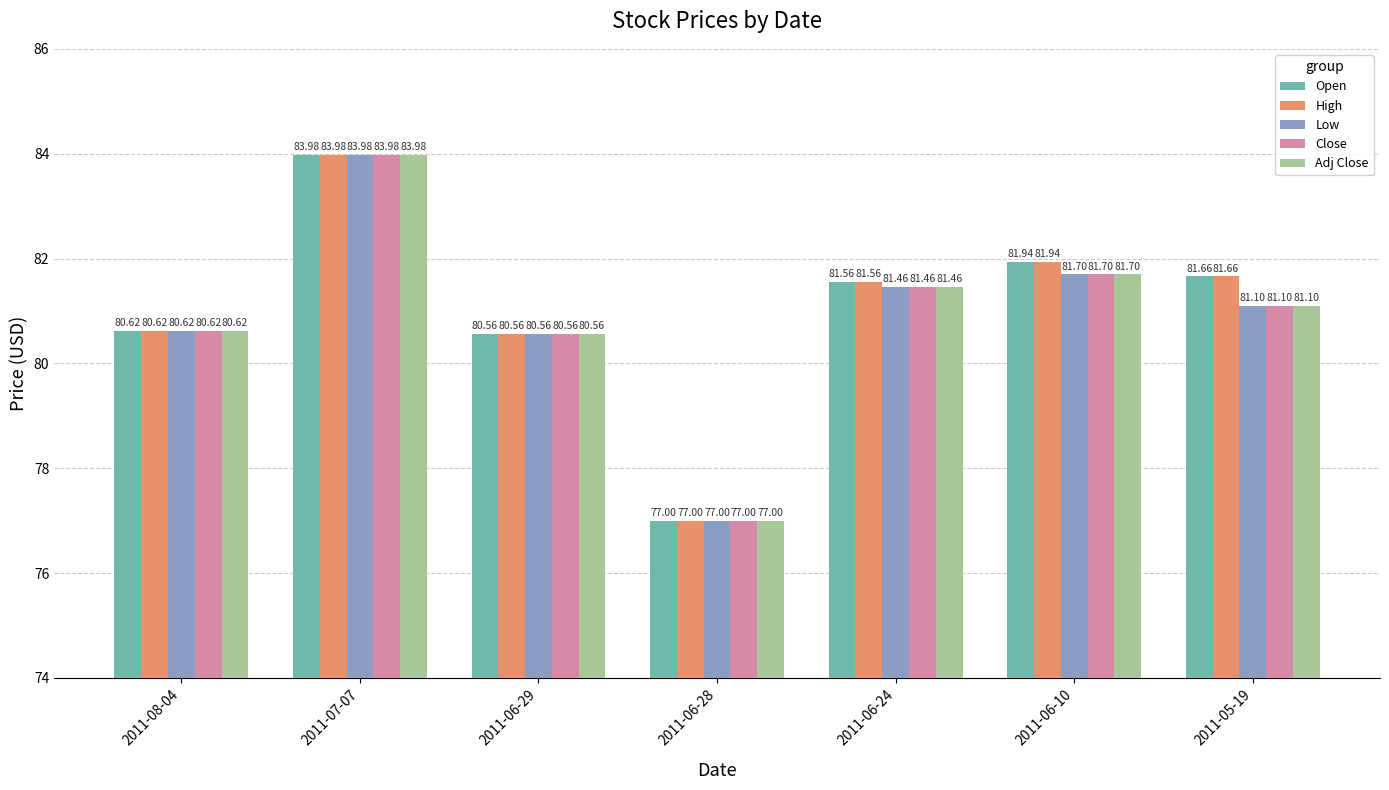

True or false: Open has a value of 80.6 at 2011-08-04.

True